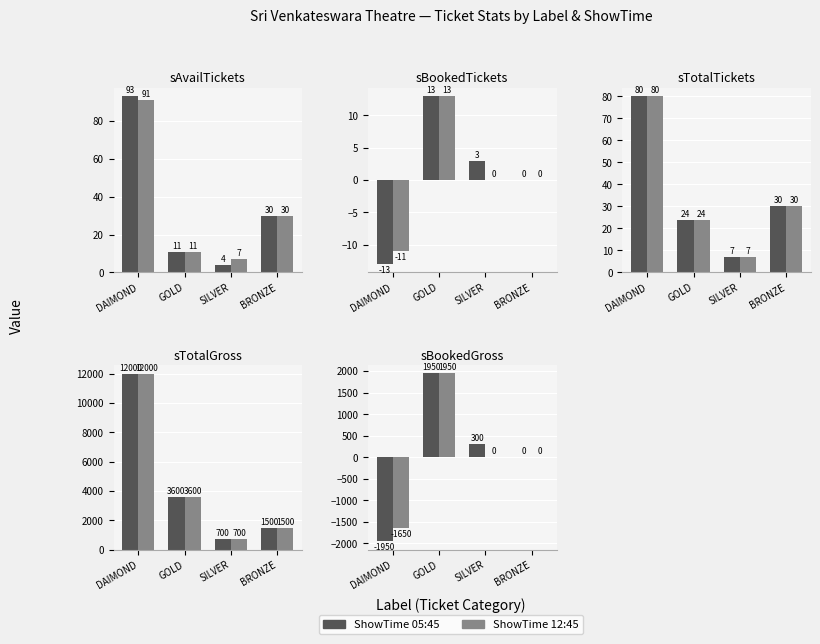

List the labels in order of 05:45 value, smallest first.

DAIMOND, BRONZE, SILVER, GOLD